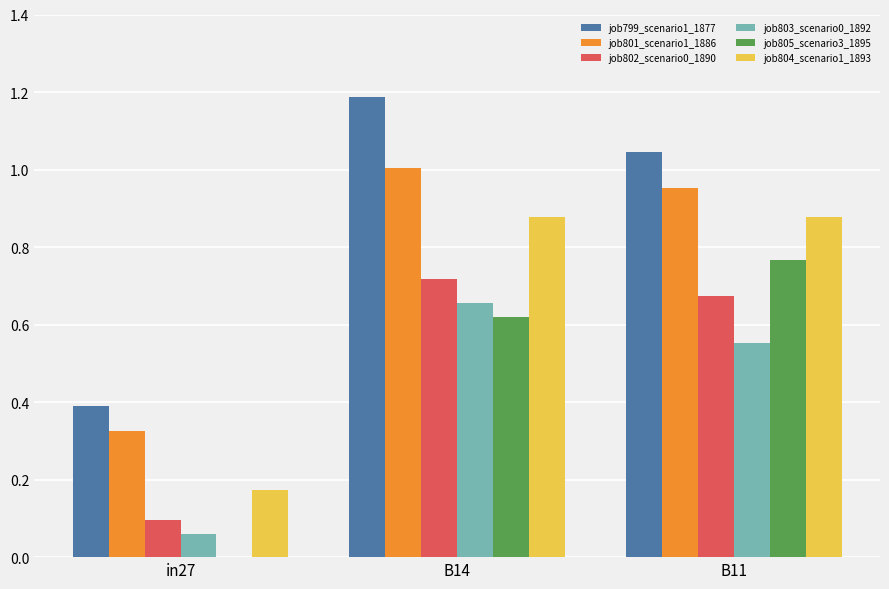

What is the sum of the job802_scenario0_1890 values at B11 and B14?

1.4